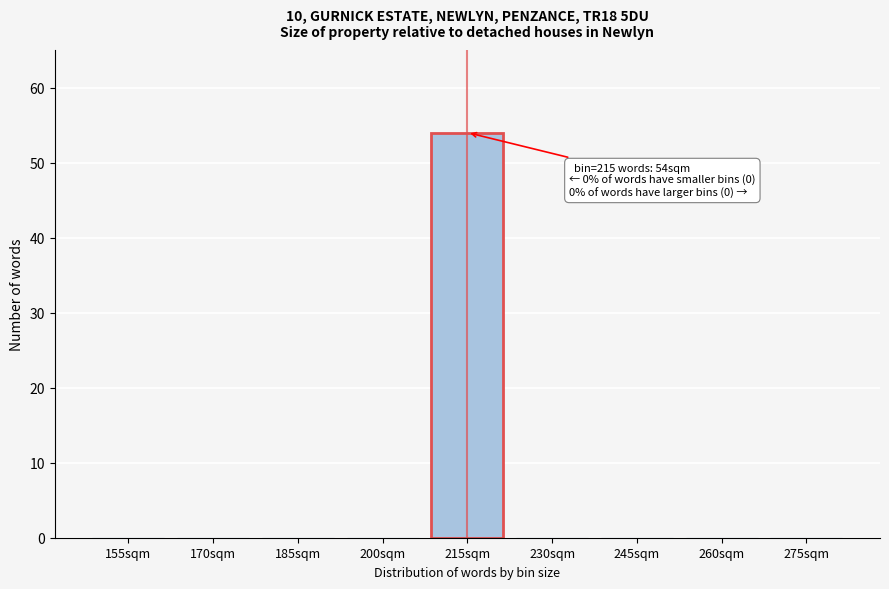

Which has a higher value, 215sqm or 260sqm?

215sqm